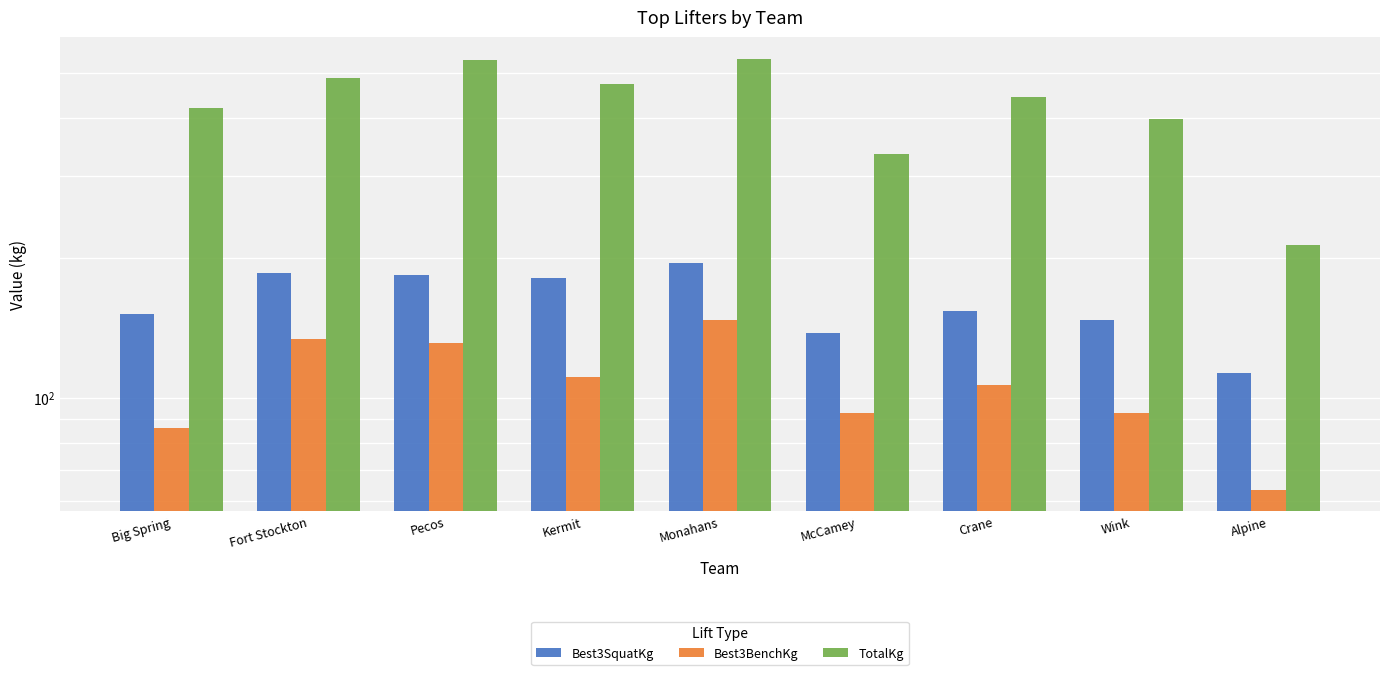

List the labels in order of TotalKg value, smallest first.

Alpine, McCamey, Wink, Big Spring, Crane, Kermit, Fort Stockton, Pecos, Monahans